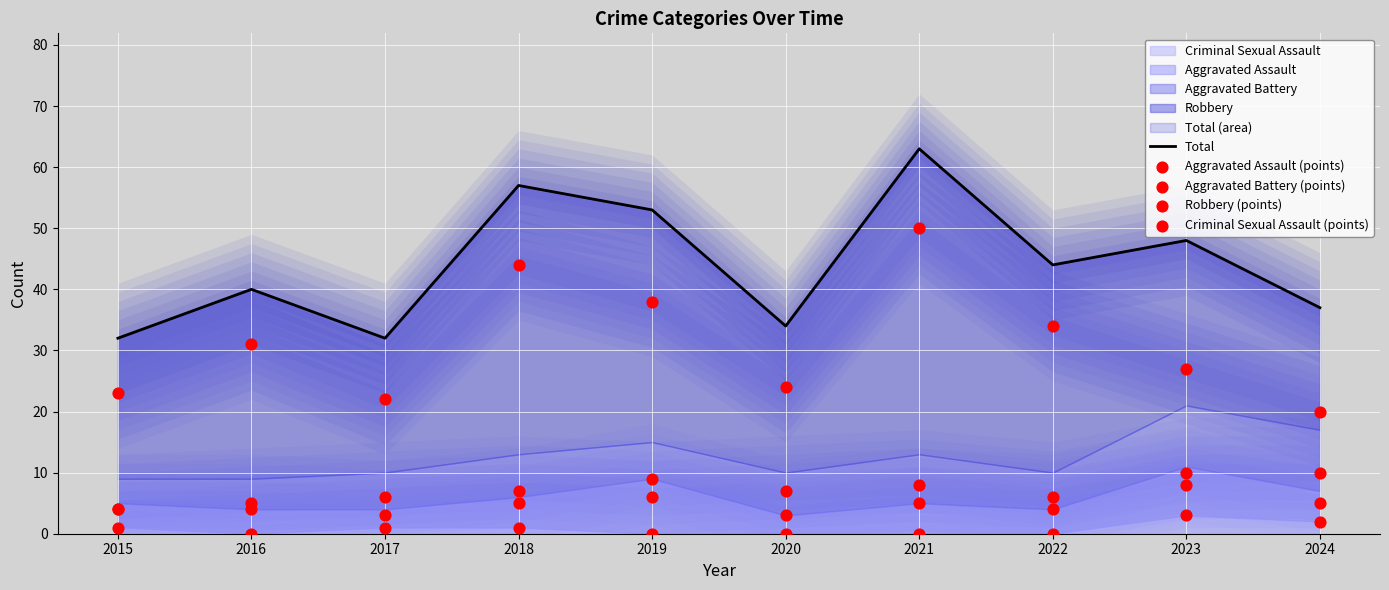

Which series contains the highest Y value?

Total